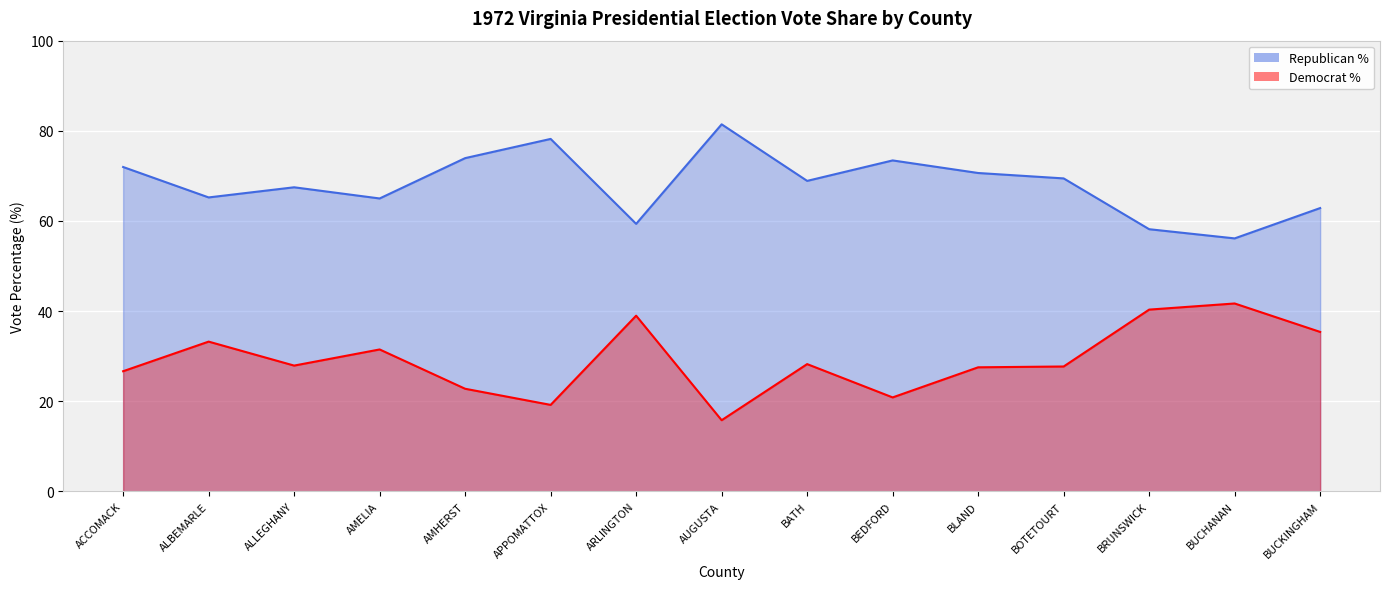

The Democrat % series shows 39.0 at ARLINGTON. True or false?

True